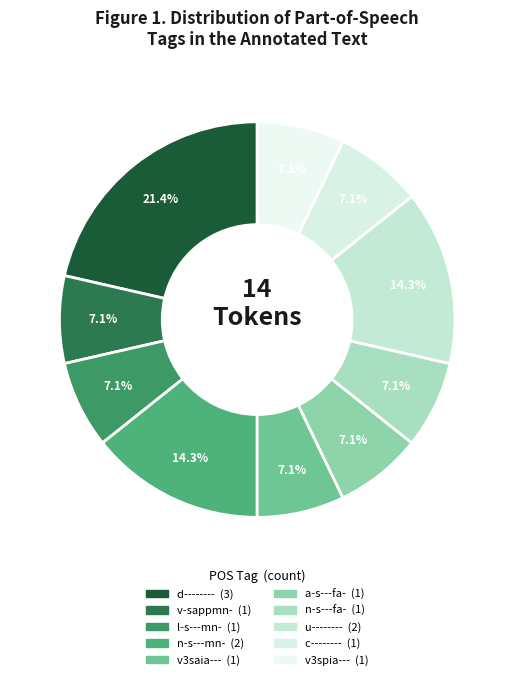

Which category has the smallest portion of the pie?

v-sappmn-